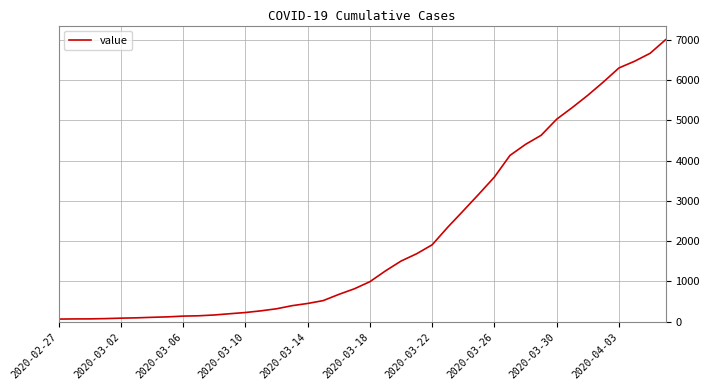

What is the maximum value shown in the chart?

7003